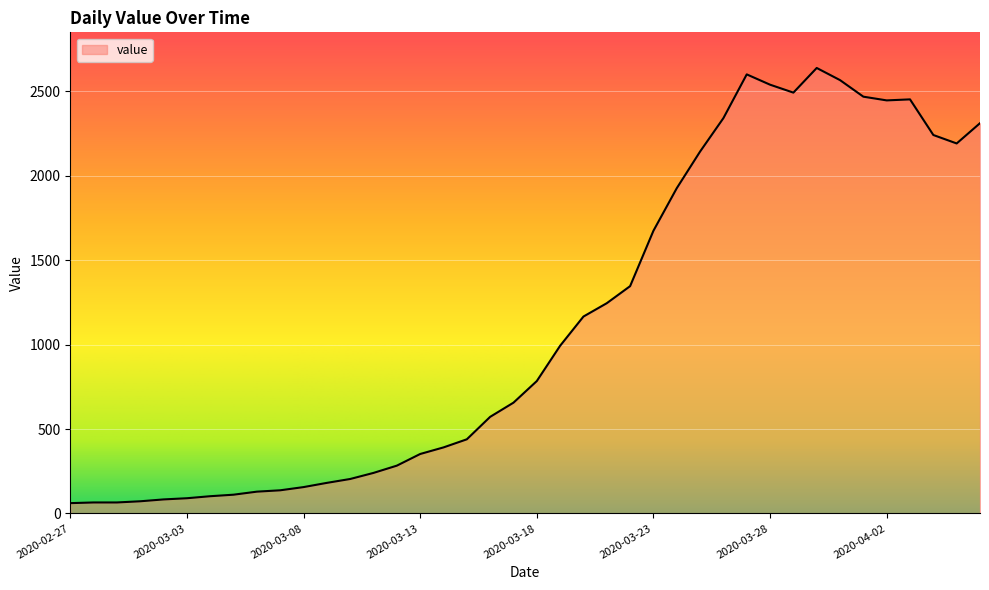

What is the maximum value shown in the chart?

2638